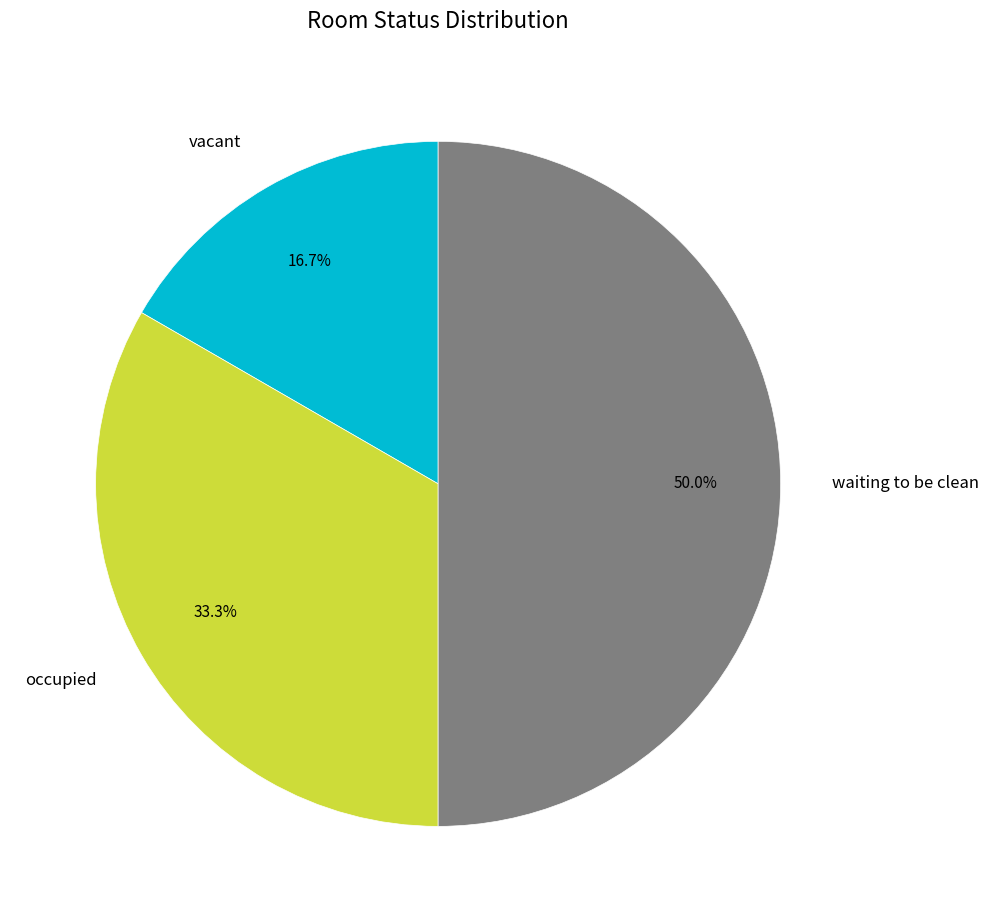

What percentage is the occupied slice, to the nearest percent?

33%